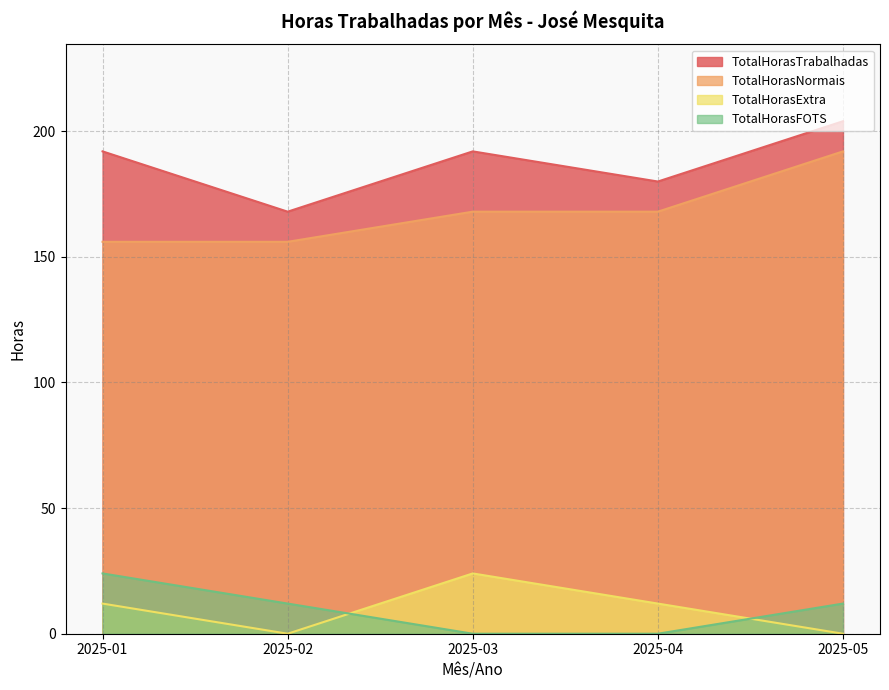

Which series has the widest spread of values?

TotalHorasTrabalhadas